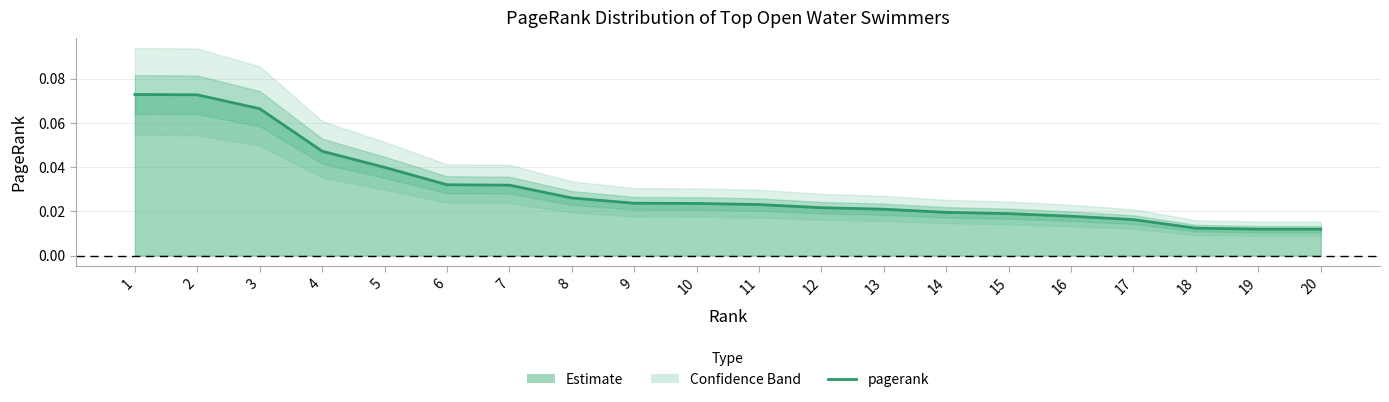

Reading left to right, transcribe all the data shown in this chart.

1=0.1	2=0.1	3=0.1	4=0.0	5=0.0	6=0.0	7=0.0	8=0.0	9=0.0	10=0.0	11=0.0	12=0.0	13=0.0	14=0.0	15=0.0	16=0.0	17=0.0	18=0.0	19=0.0	20=0.0